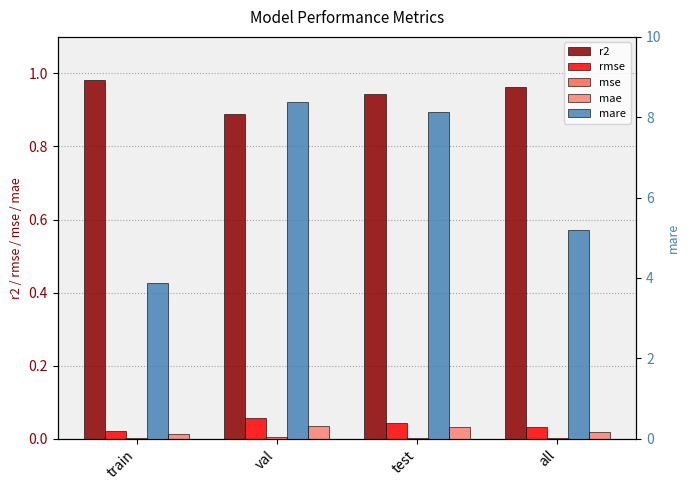

Is the value of mae at test greater than the value of mse at val?

Yes